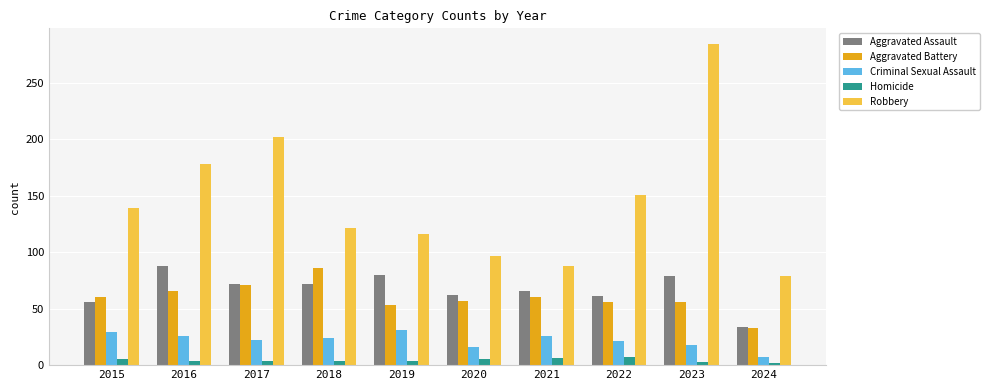

Where is Robbery nearest to the value 181?

2016